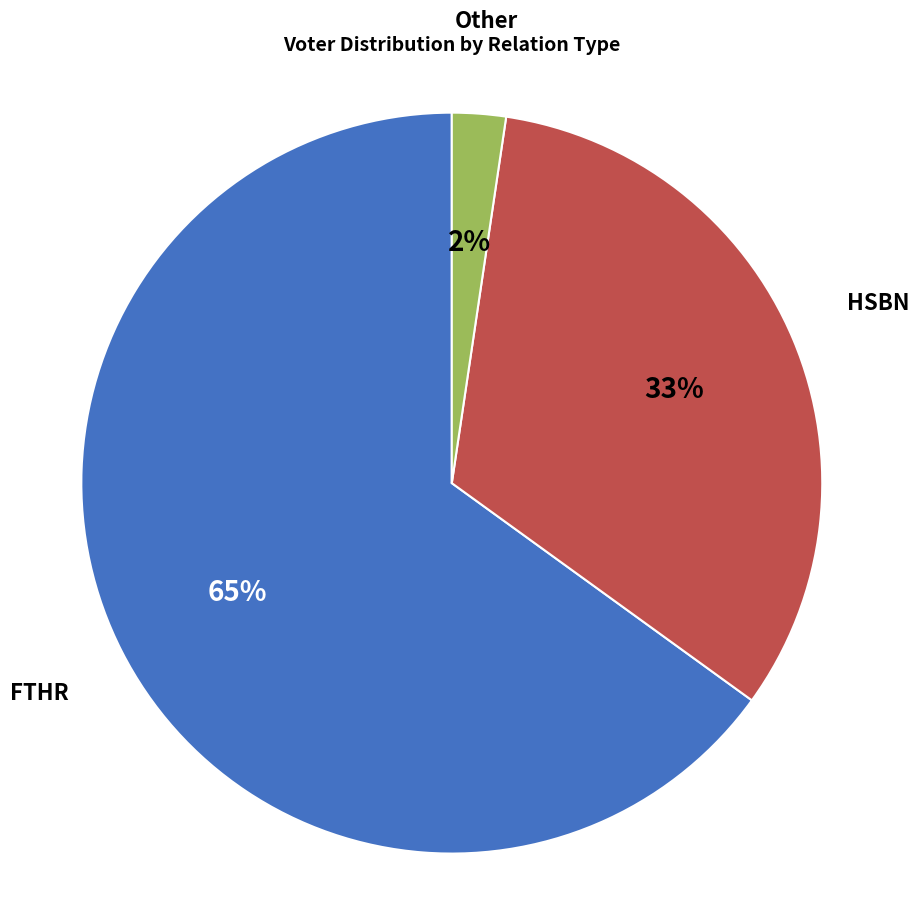

To the nearest percent, what is the average slice percentage?

33%